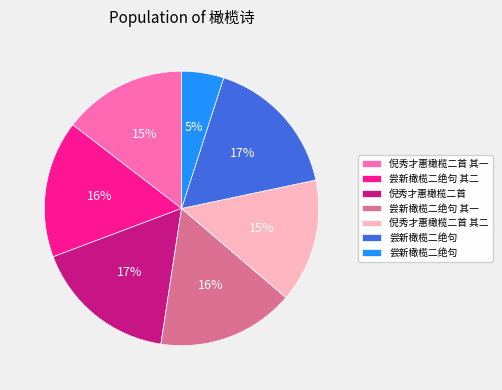

Is there any slice that represents more than half of the pie?

No